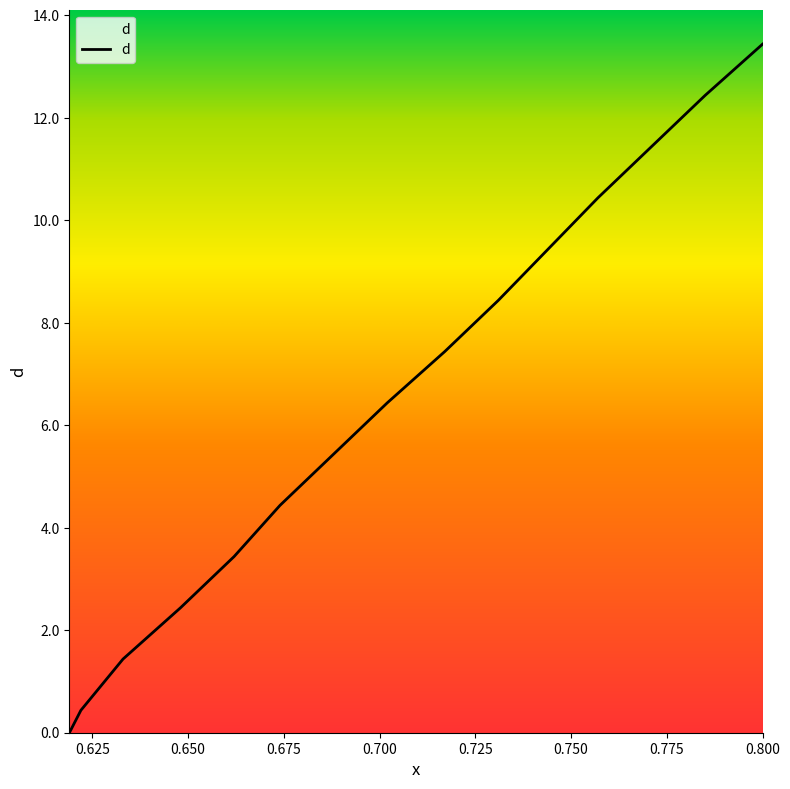

What is the maximum value shown in the chart?

13.4